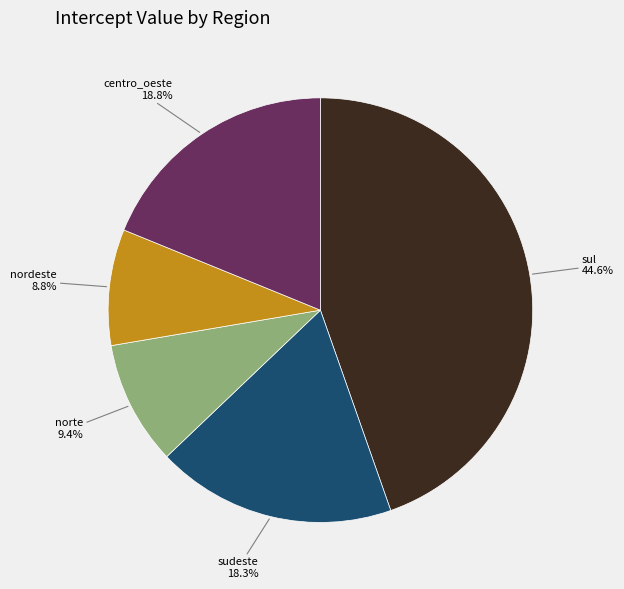

Is the sum of norte and sudeste greater than half?

No